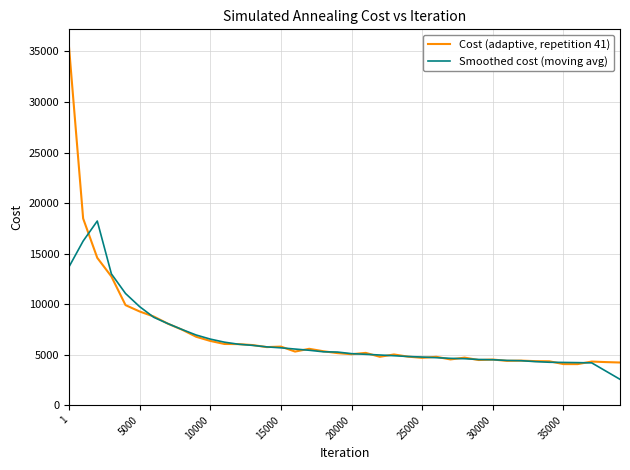

Which series has the widest spread of values?

Cost (adaptive, repetition 41)